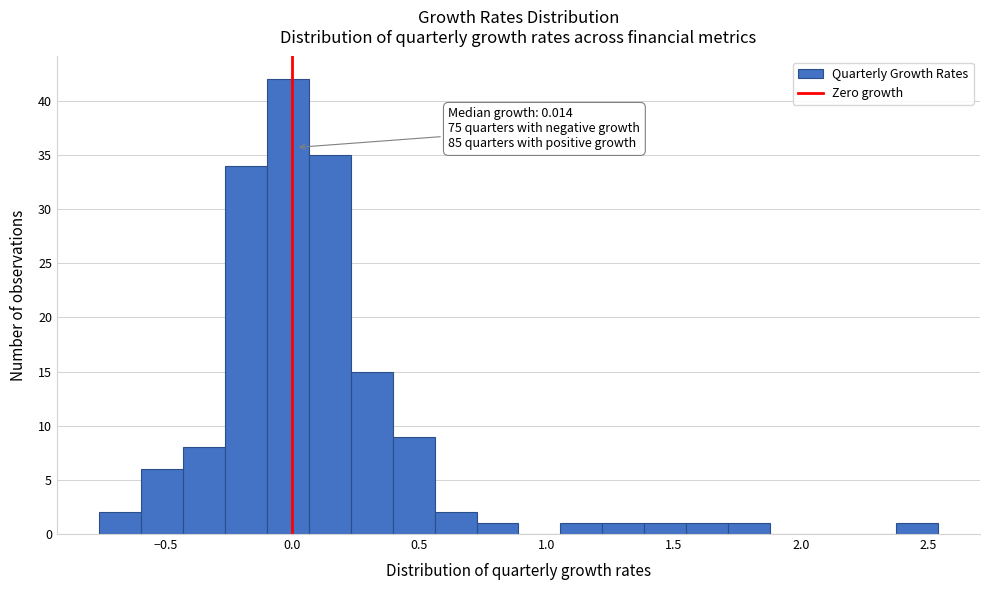

Around what value on the x-axis is the tallest bar? Give the approximate position of its centre, as read against the axis.

0.00